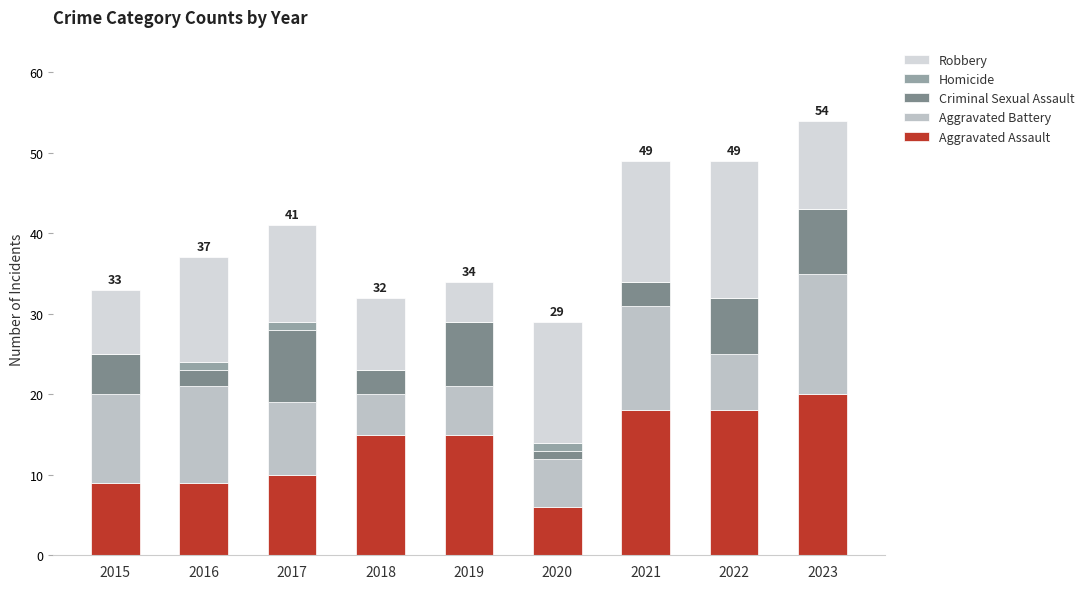

Which series has the largest range (max minus min)?

Aggravated Assault